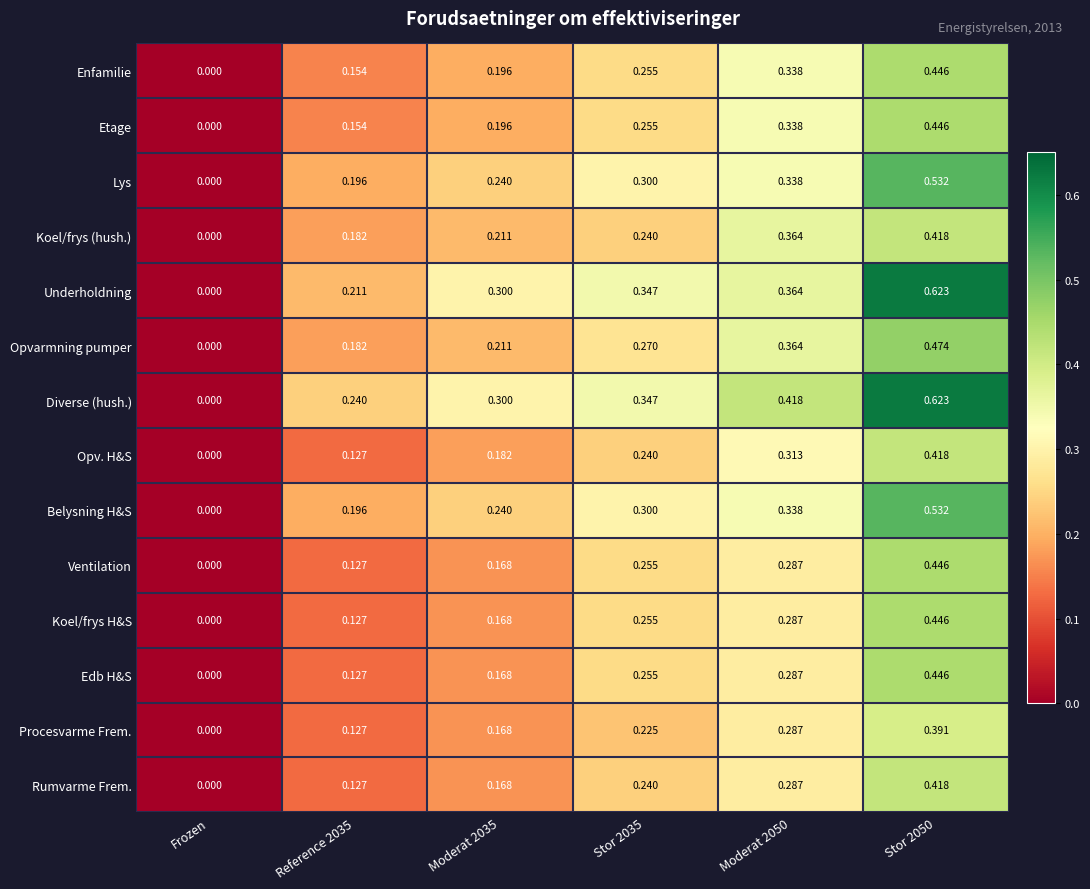

How many data points in Lys are above 0?

5